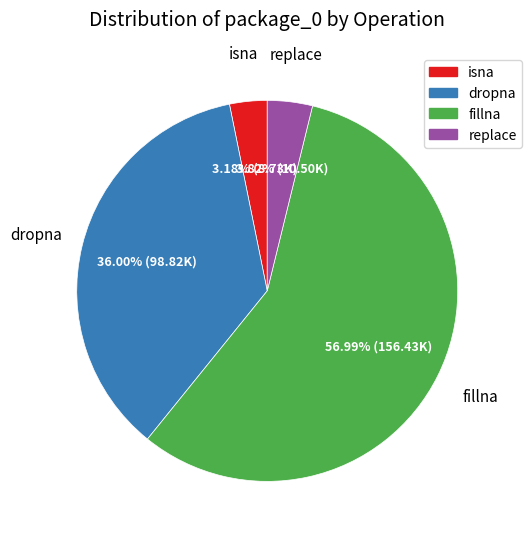

Combined, what portion of the pie is replace and isna?

7.0%